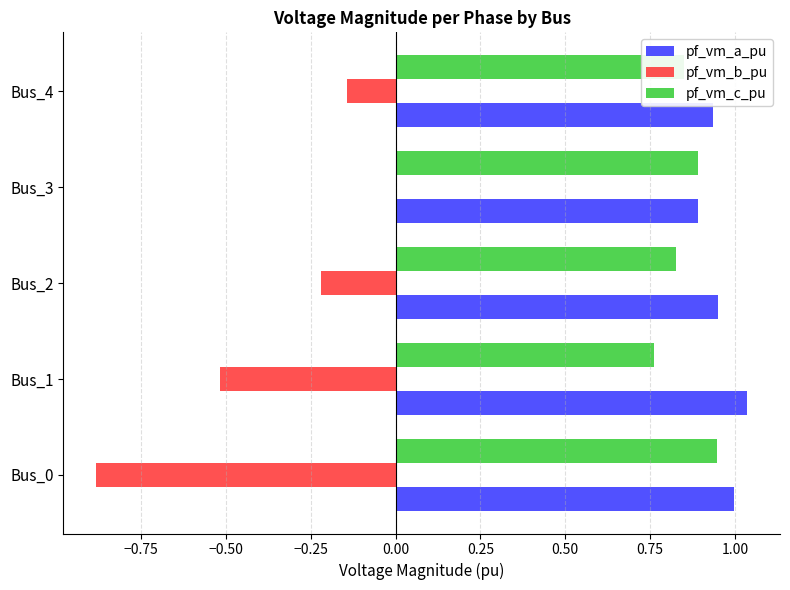

Is it true that pf_vm_a_pu equals 1.7 at Bus_2?

False